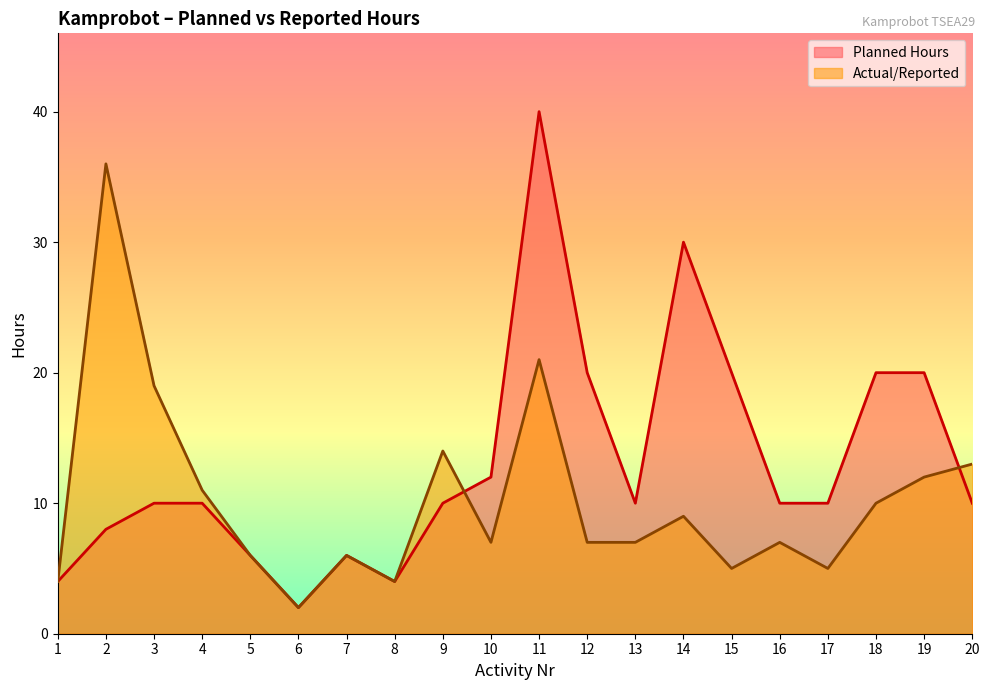

Reading right to left, list all the values displayed in this chart.

Planned Hours: 20=10	19=20	18=20	17=10	16=10	15=20	14=30	13=10	12=20	11=40	10=12	9=10	8=4	7=6	6=2	5=6	4=10	3=10	2=8	1=4
Actual/Reported: 20=13	19=12	18=10	17=5	16=7	15=5	14=9	13=7	12=7	11=21	10=7	9=14	8=4	7=6	6=2	5=6	4=11	3=19	2=36	1=4